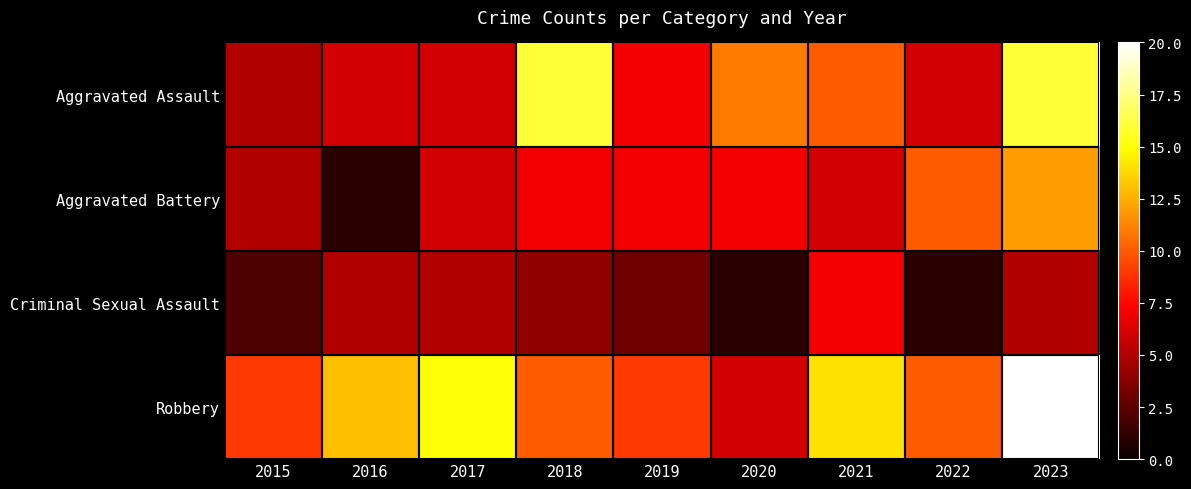

At 2016, list the series in order from largest to smallest.

Robbery, Aggravated Assault, Criminal Sexual Assault, Aggravated Battery